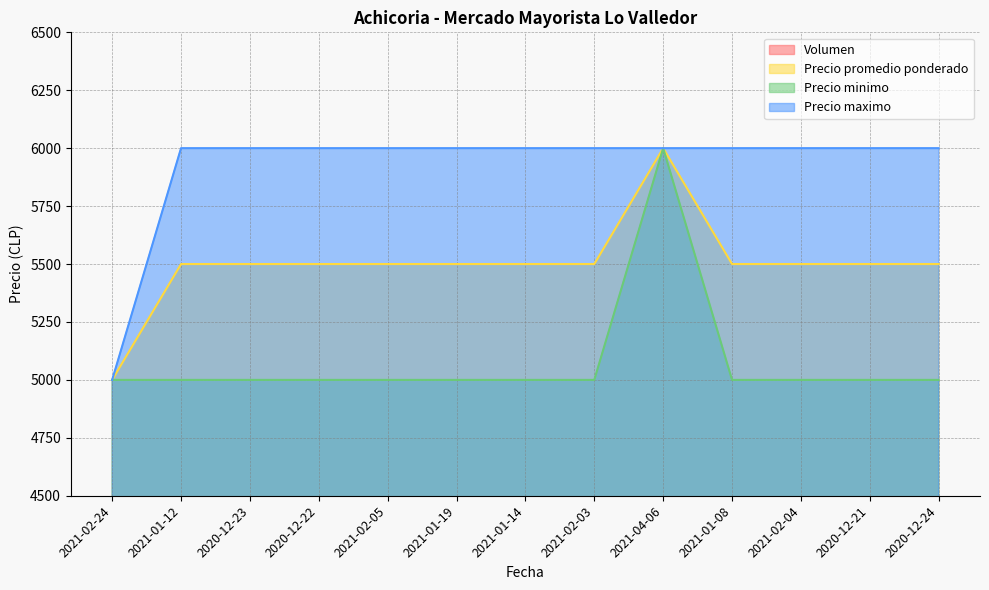

What is the average value of the Precio promedio ponderado series?

5500